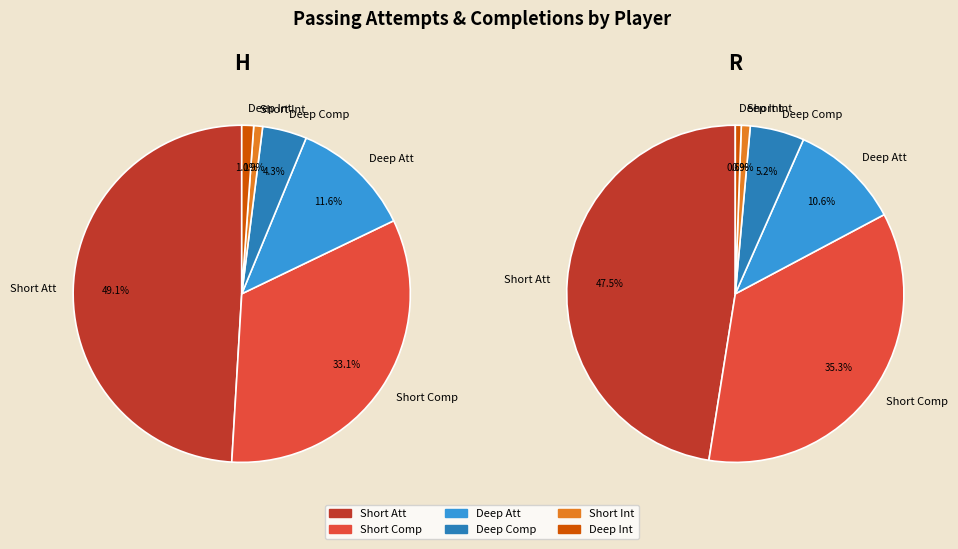

What percentage is the H slice, to the nearest percent?

52%